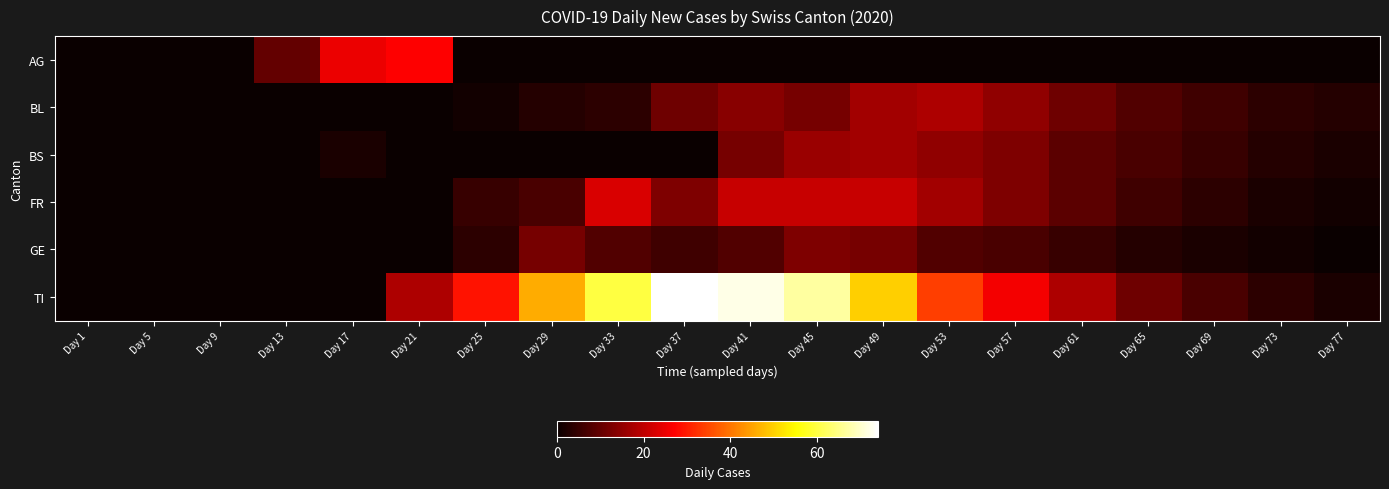

Reading left to right, what are all the values shown in this chart?

AG: Day 1=0	Day 5=0	Day 9=0	Day 13=10	Day 17=25	Day 21=27	Day 25=0	Day 29=0	Day 33=0	Day 37=0	Day 41=0	Day 45=0	Day 49=0	Day 53=0	Day 57=0	Day 61=0	Day 65=0	Day 69=0	Day 73=0	Day 77=0
BL: Day 1=0	Day 5=0	Day 9=0	Day 13=0	Day 17=0	Day 21=0	Day 25=1	Day 29=3	Day 33=4	Day 37=11	Day 41=14	Day 45=12	Day 49=17	Day 53=18	Day 57=15	Day 61=11	Day 65=8	Day 69=6	Day 73=4	Day 77=3
BS: Day 1=0	Day 5=0	Day 9=0	Day 13=0	Day 17=2	Day 21=0	Day 25=0	Day 29=0	Day 33=0	Day 37=0	Day 41=12	Day 45=16	Day 49=17	Day 53=15	Day 57=13	Day 61=9	Day 65=7	Day 69=5	Day 73=3	Day 77=2
FR: Day 1=0	Day 5=0	Day 9=0	Day 13=0	Day 17=0	Day 21=0	Day 25=5	Day 29=7	Day 33=23	Day 37=13	Day 41=21	Day 45=21	Day 49=21	Day 53=17	Day 57=13	Day 61=9	Day 65=6	Day 69=4	Day 73=2	Day 77=1
GE: Day 1=0	Day 5=0	Day 9=0	Day 13=0	Day 17=0	Day 21=0	Day 25=4	Day 29=12	Day 33=8	Day 37=6	Day 41=8	Day 45=13	Day 49=12	Day 53=8	Day 57=7	Day 61=5	Day 65=3	Day 69=2	Day 73=1	Day 77=0
TI: Day 1=0	Day 5=0	Day 9=0	Day 13=0	Day 17=0	Day 21=18	Day 25=29	Day 29=46	Day 33=60	Day 37=74	Day 41=72	Day 45=67	Day 49=50	Day 53=34	Day 57=26	Day 61=18	Day 65=11	Day 69=7	Day 73=4	Day 77=2